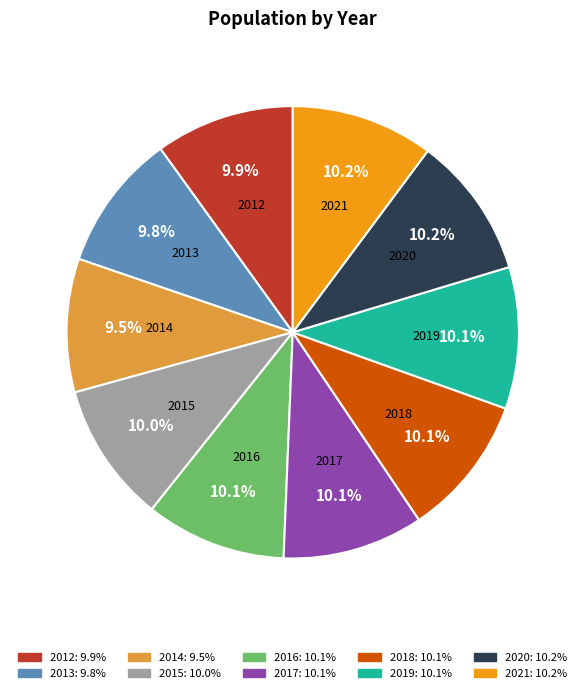

True or false: 2017 accounts for 10% of the total.

True